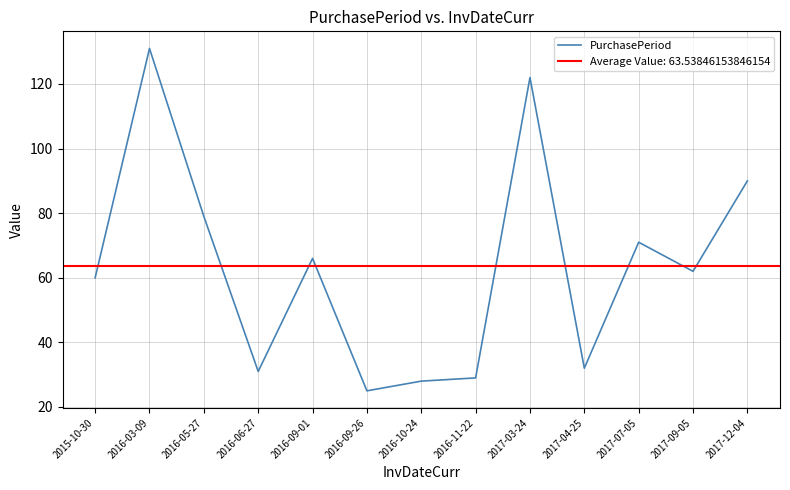

What is the difference between the maximum and second lowest values?

103